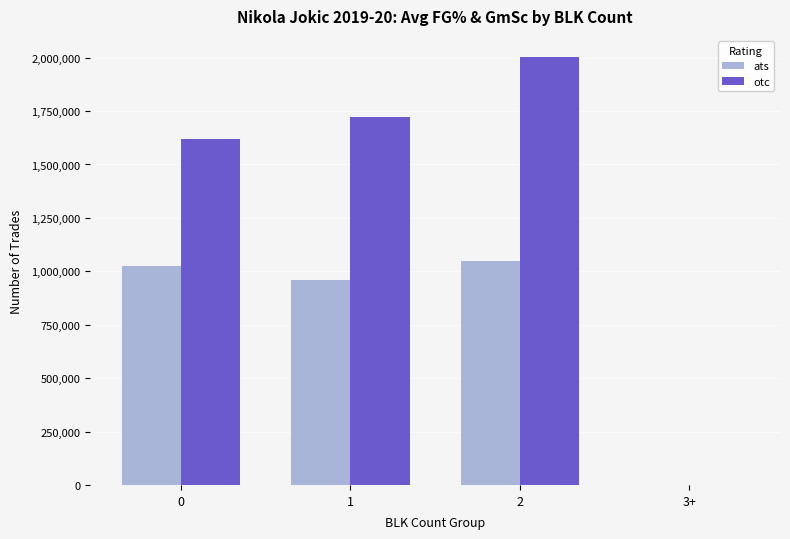

Is it true that ats equals 1046909 at 2?

True